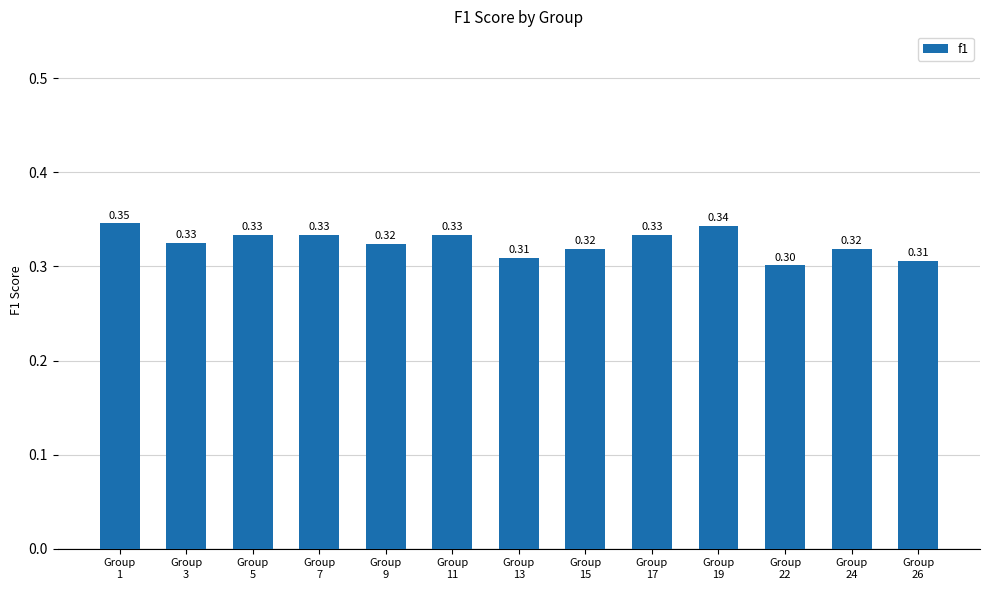

The chart shows a value of 0.2 at Group
24. True or false?

False